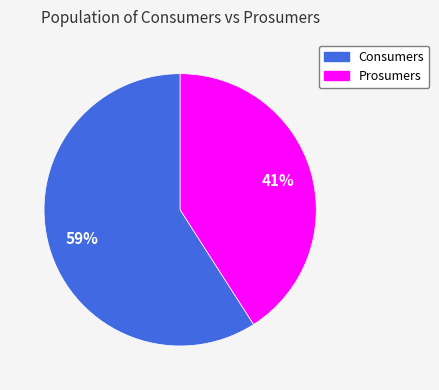

How many slices are in this pie chart?

2